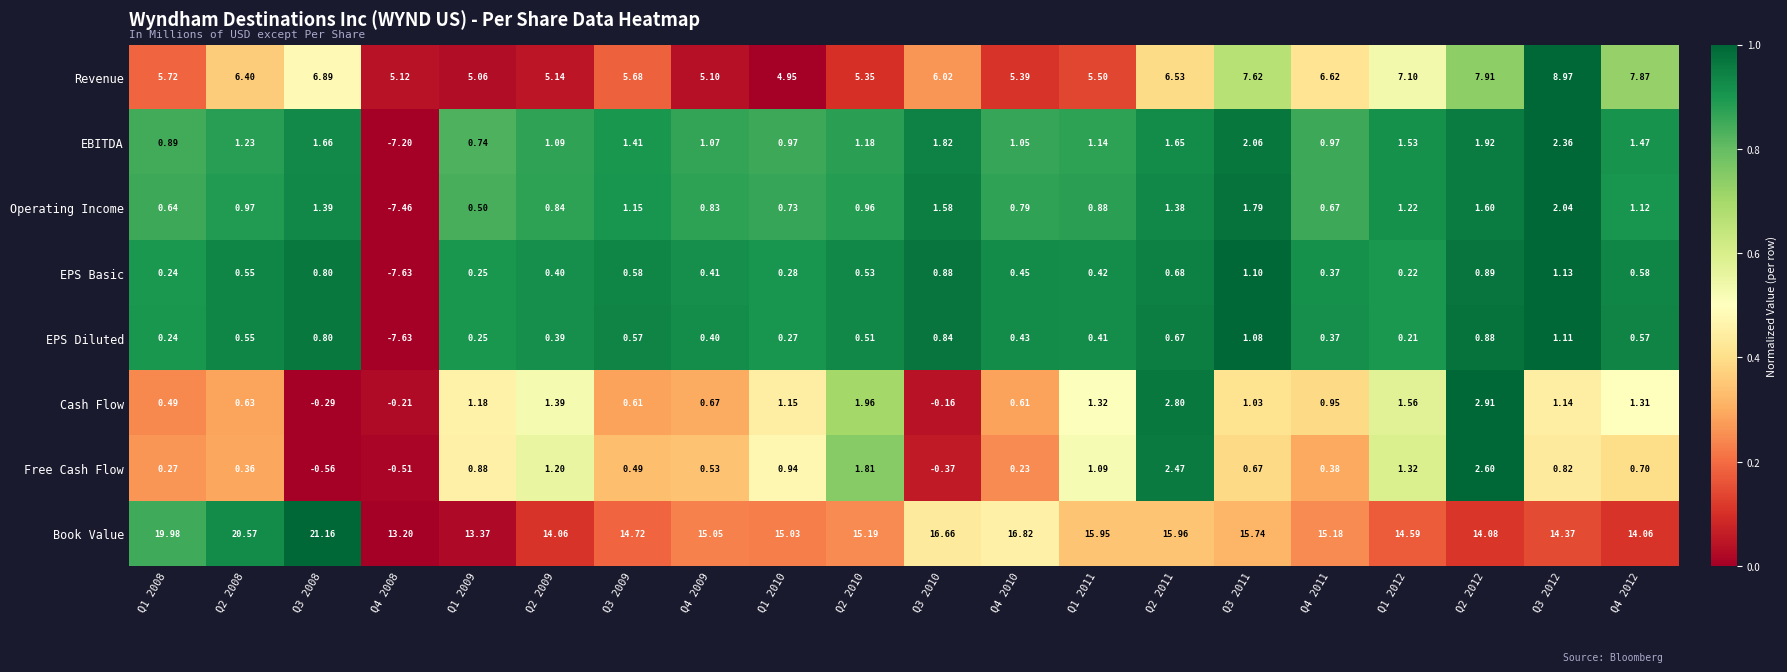

What is the greatest value displayed?

21.2